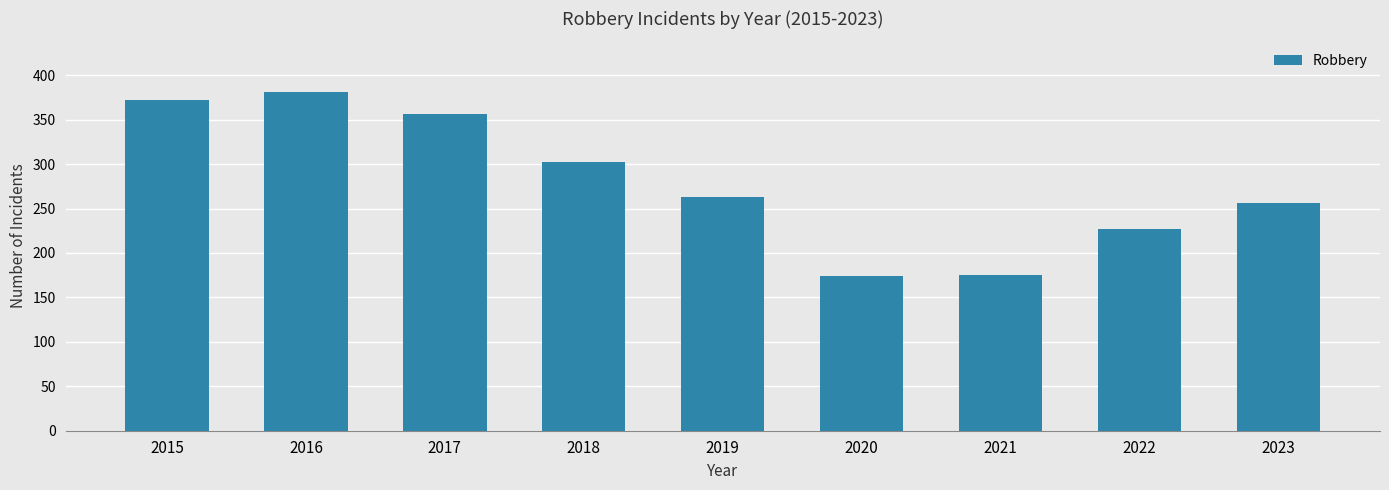

Approximately how many times larger is the value at 2016 compared to 2020?

2.2